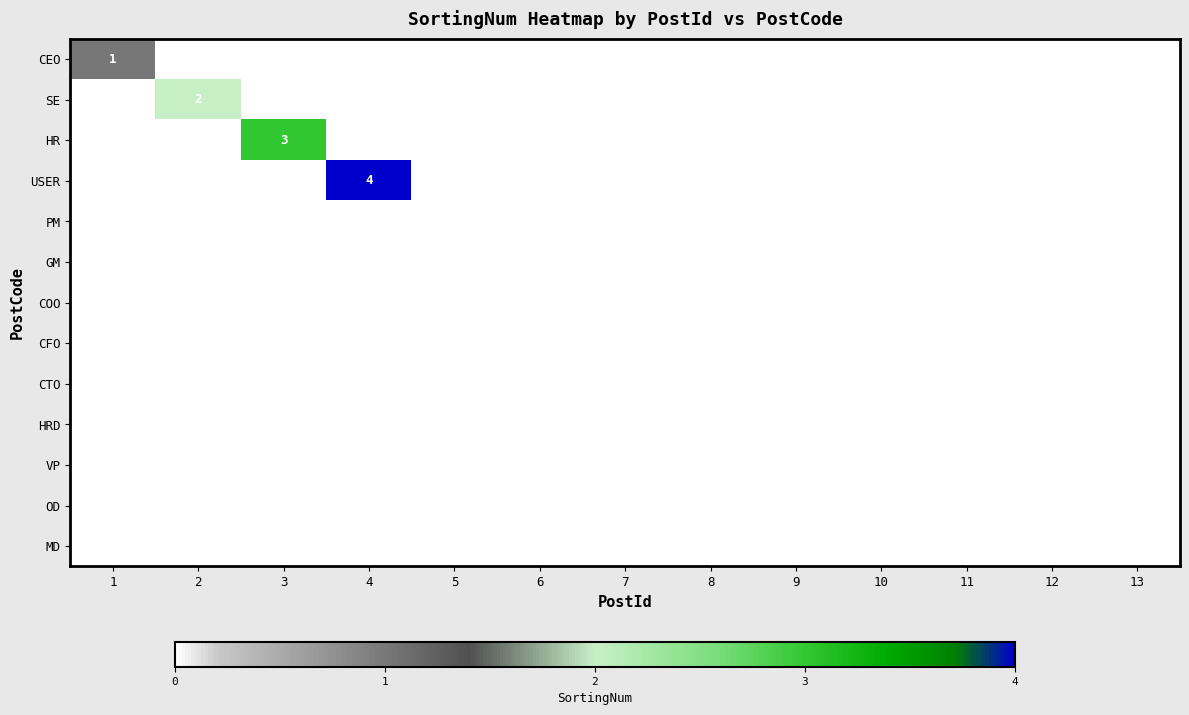

What is the maximum value shown in the chart?

4